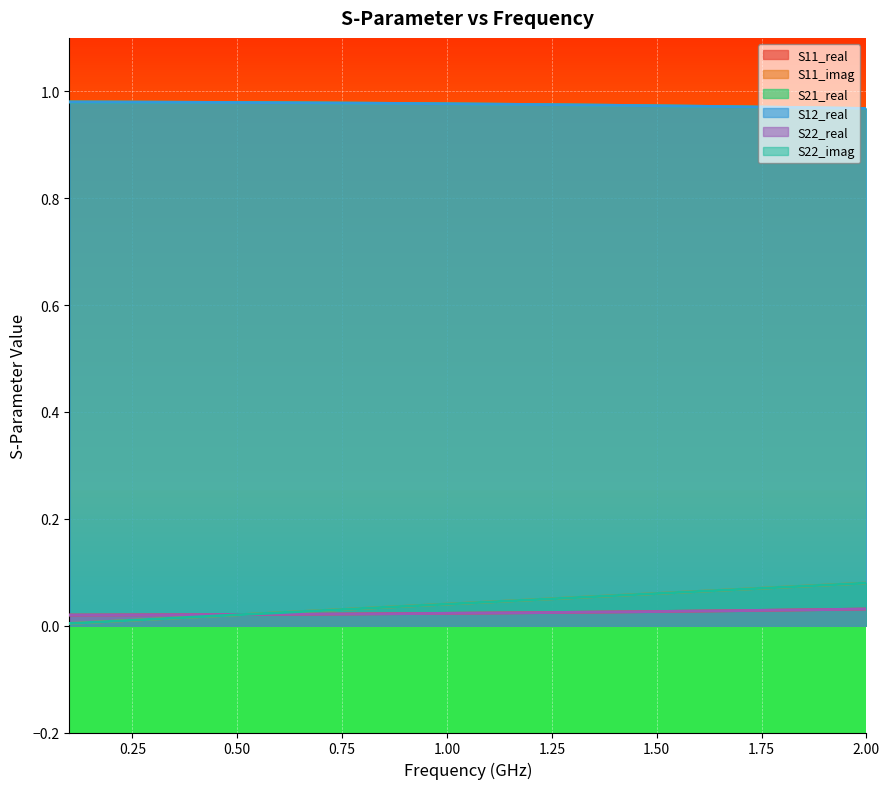

What is the label of the 15th point from the right?

1.25